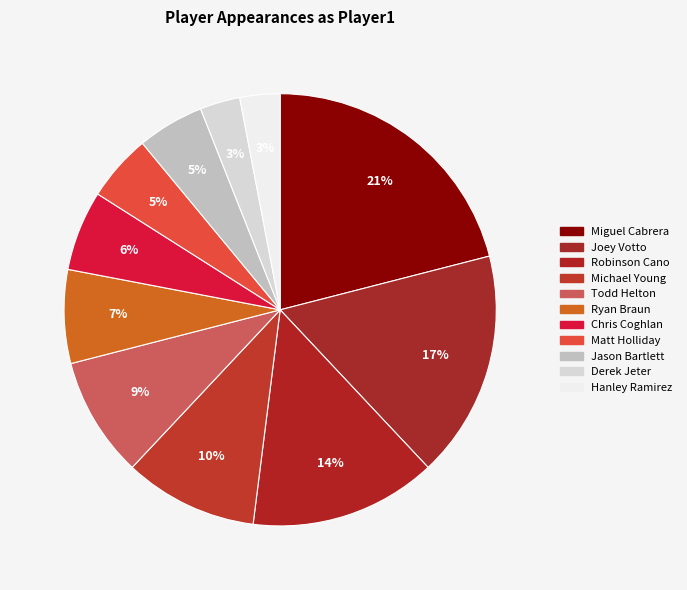

Rank the categories by value from highest to lowest.

Miguel Cabrera, Joey Votto, Robinson Cano, Michael Young, Todd Helton, Ryan Braun, Chris Coghlan, Matt Holliday, Jason Bartlett, Derek Jeter, Hanley Ramirez